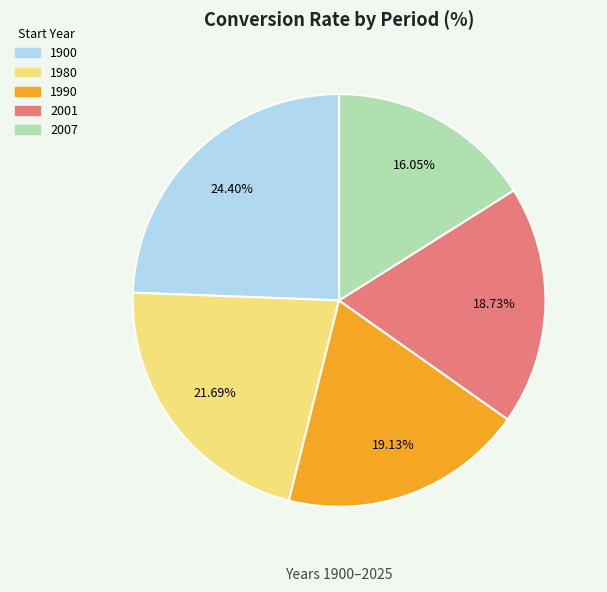

Combined, what portion of the pie is 1990 and 1900?

43.5%